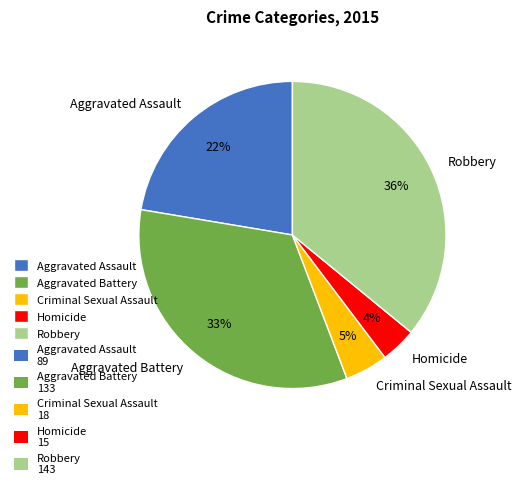

Which category has the smallest portion of the pie?

Homicide